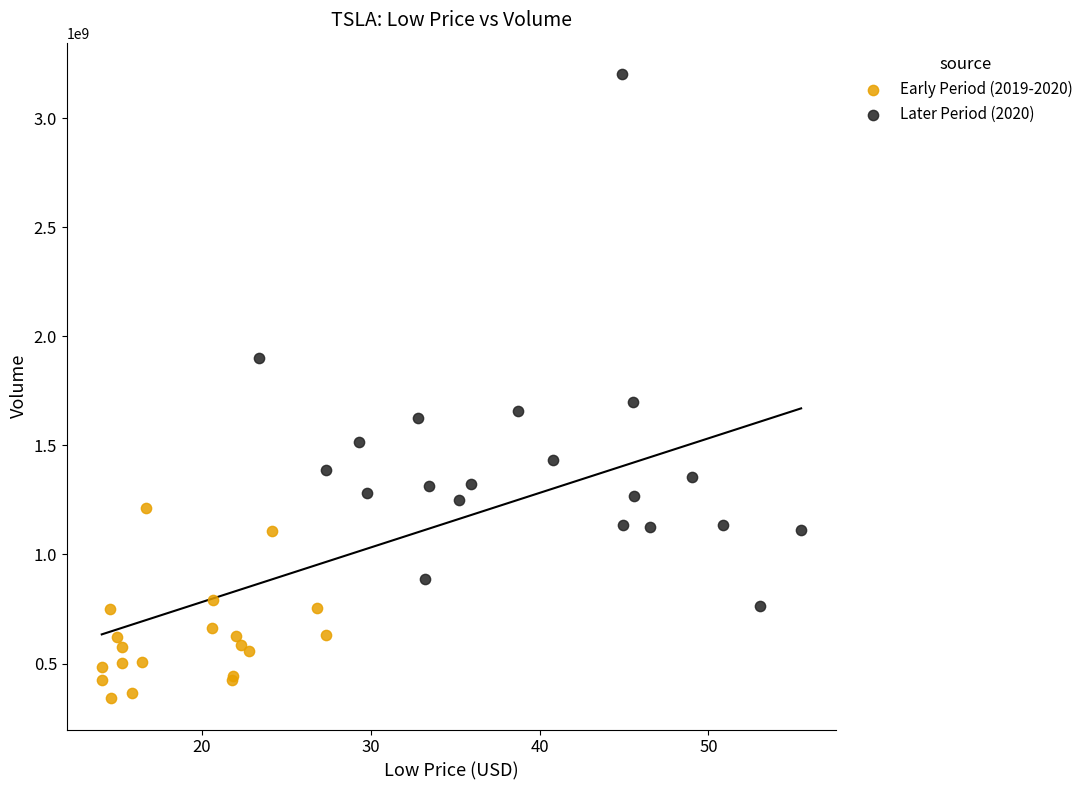

Which series has the widest spread of Y values?

Later Period (2020)